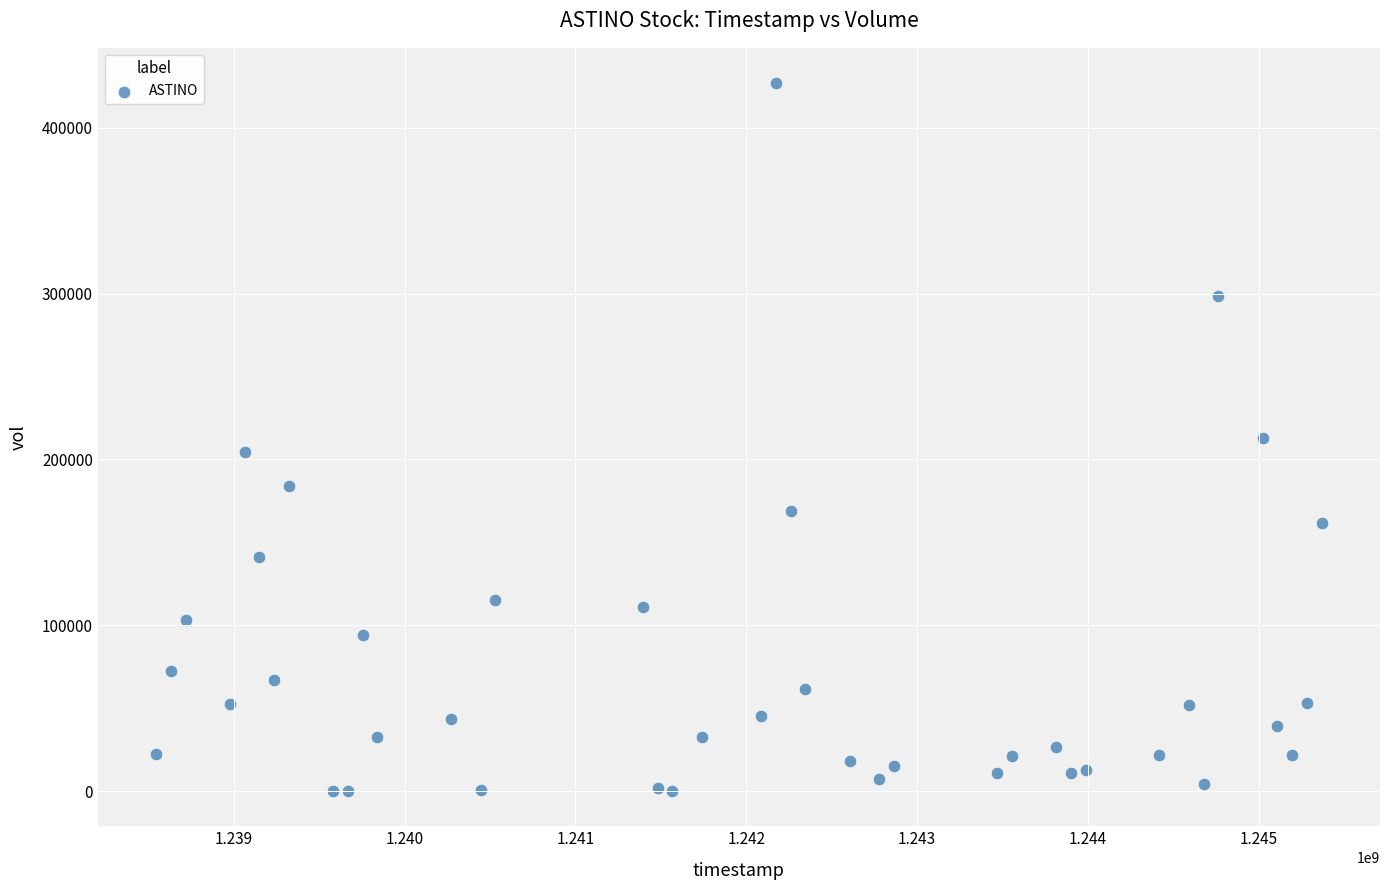

What is the range of Y values (max minus min)?

426622